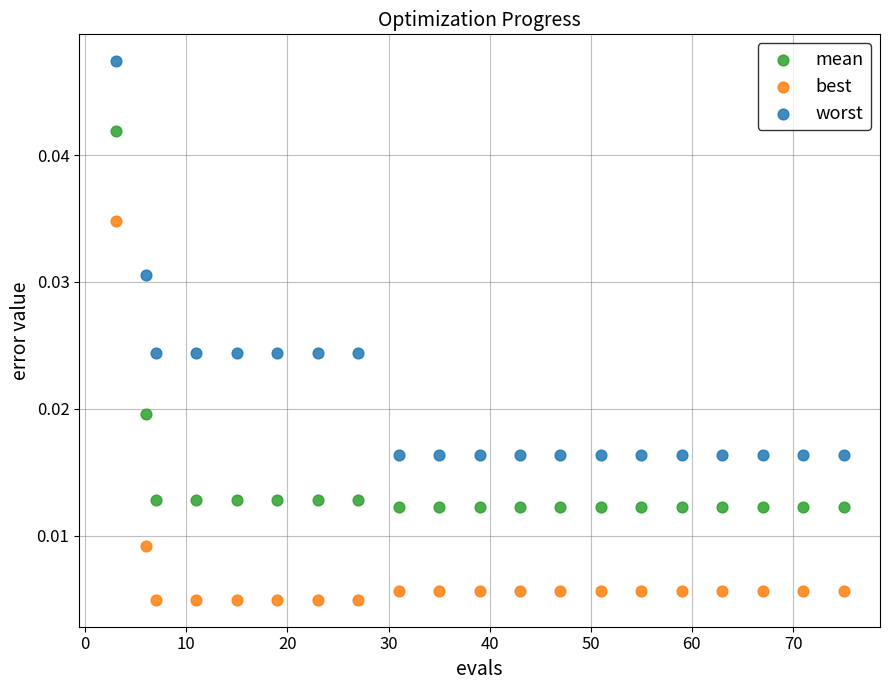

Which series reaches the maximum Y coordinate?

worst